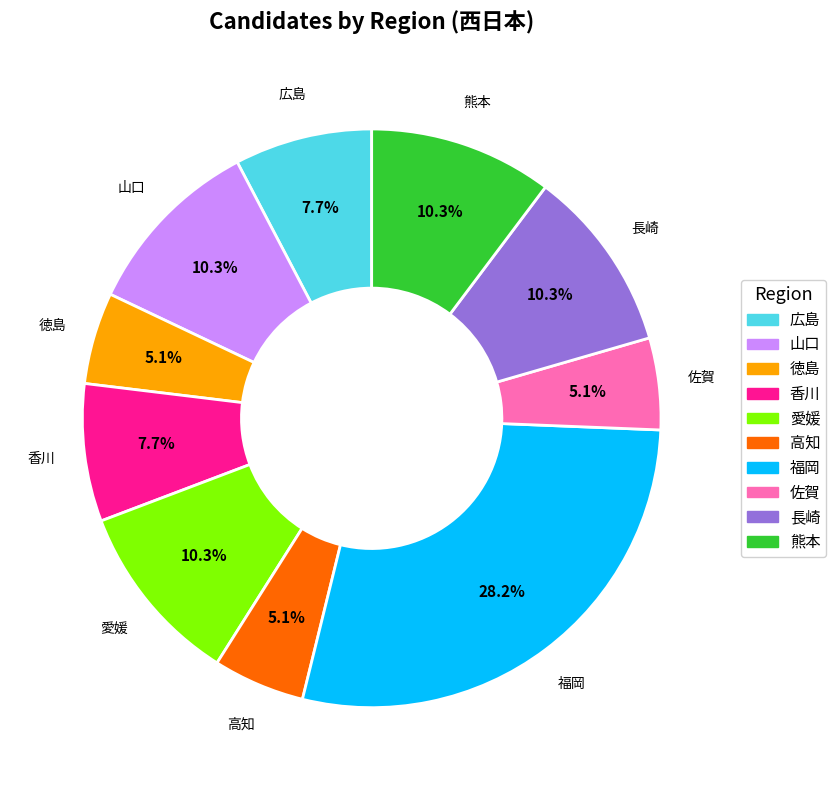

Does 広島 account for over 50% of the chart?

No